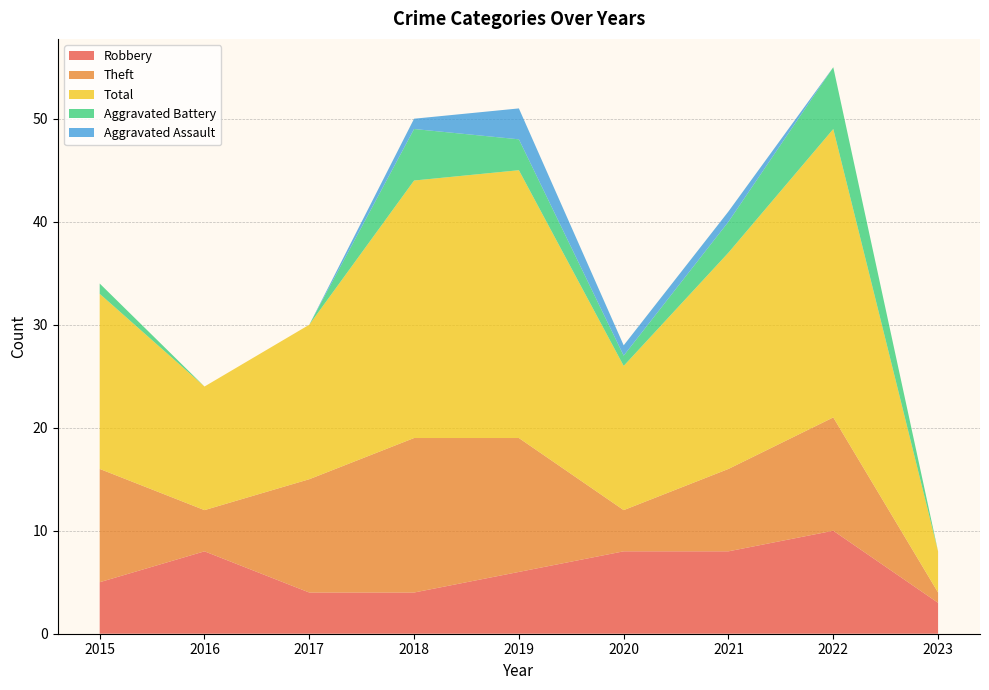

Reading left to right, transcribe all the data shown in this chart.

Robbery: 5	8	4	4	6	8	8	10	3
Theft: 11	4	11	15	13	4	8	11	1
Total: 17	12	15	25	26	14	21	28	4
Aggravated Battery: 1	0	0	5	3	1	3	6	0
Aggravated Assault: 0	0	0	1	3	1	1	0	0